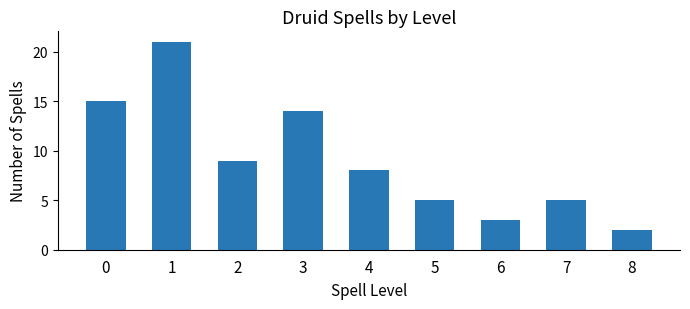

How many series are shown in this chart?

1